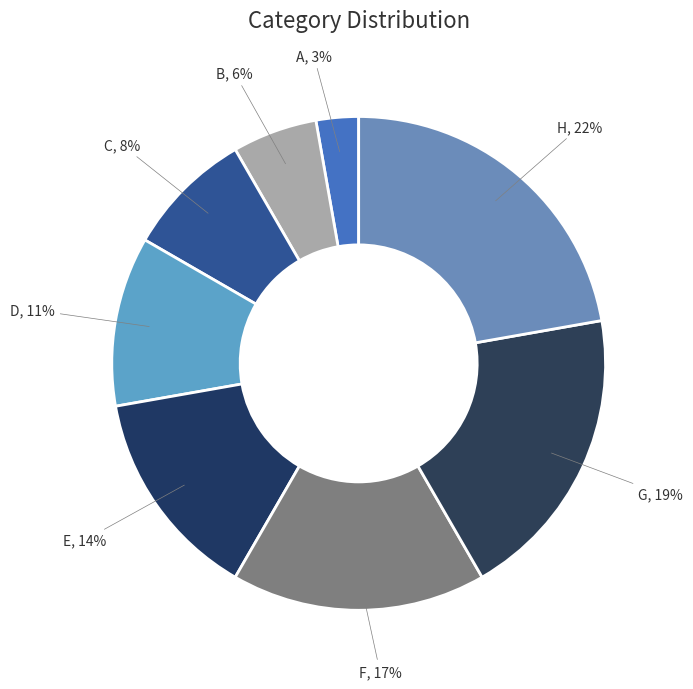

To the nearest percent, what is the average slice percentage?

12%